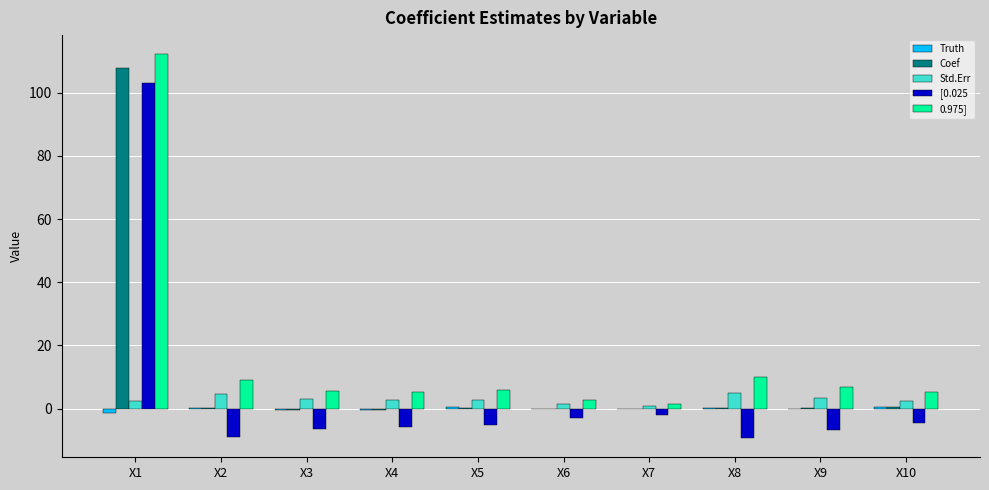

Count the number of categories in the chart.

10